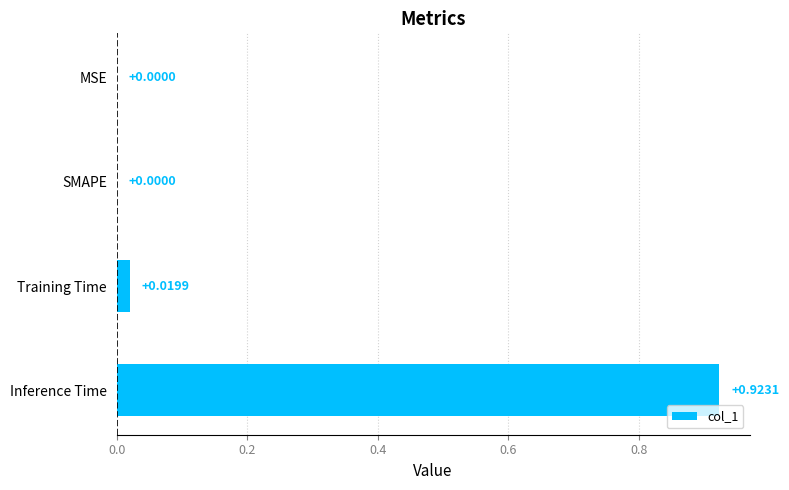

At which category does the chart reach its peak across all series?

Inference Time